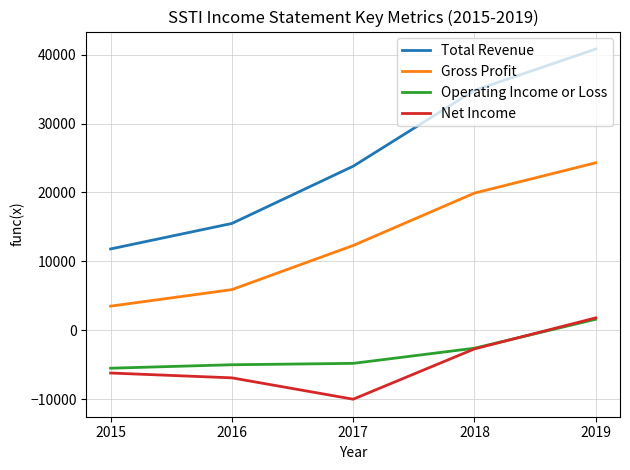

Which series has the largest total across all categories?

Total Revenue